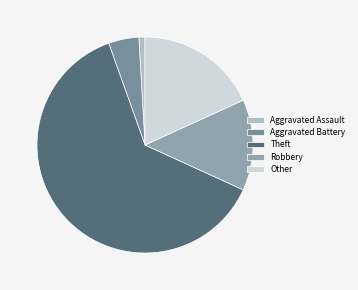

Count the number of slices in the pie.

5